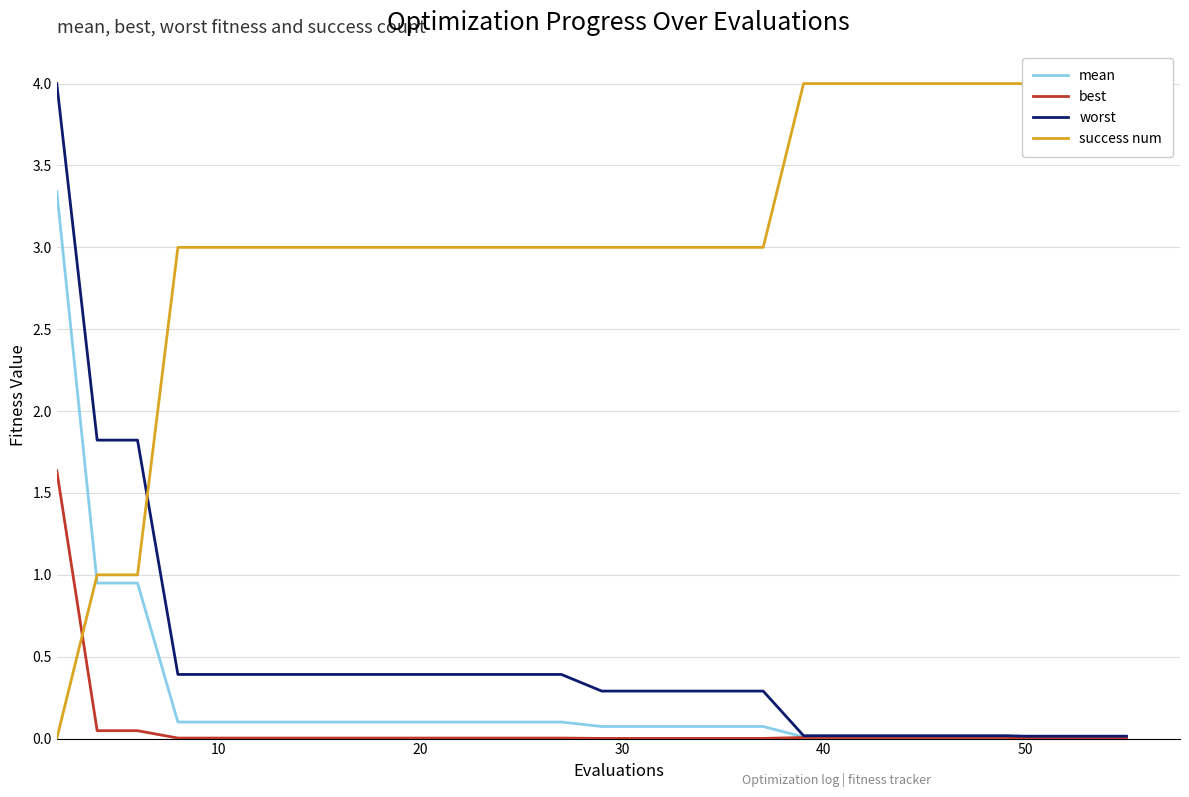

What is the highest value of the worst series?

4.0